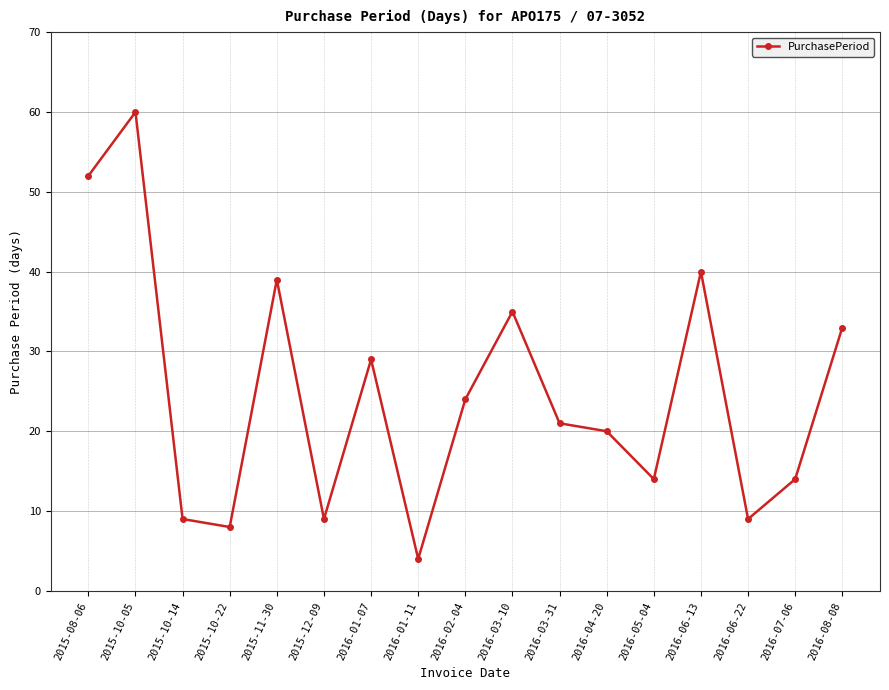

At which category does the data reach its first local valley?

2015-10-22